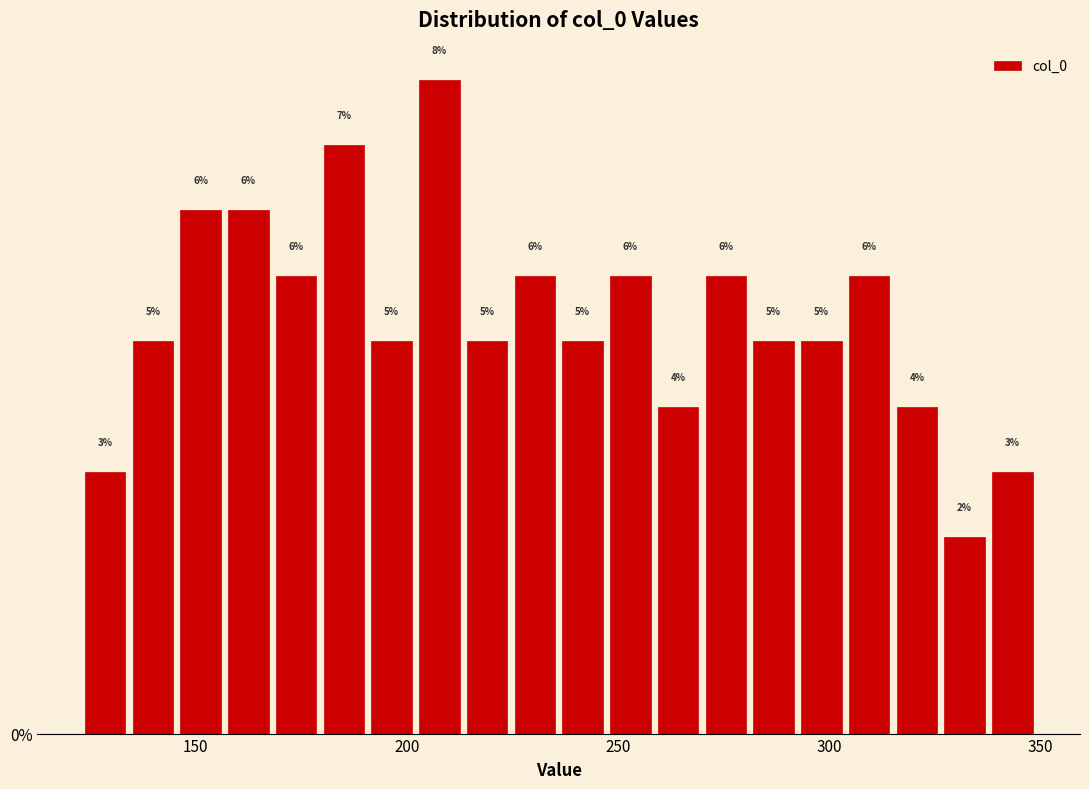

Around what value on the x-axis is the tallest bar? Give the approximate position of its centre, as read against the axis.

210